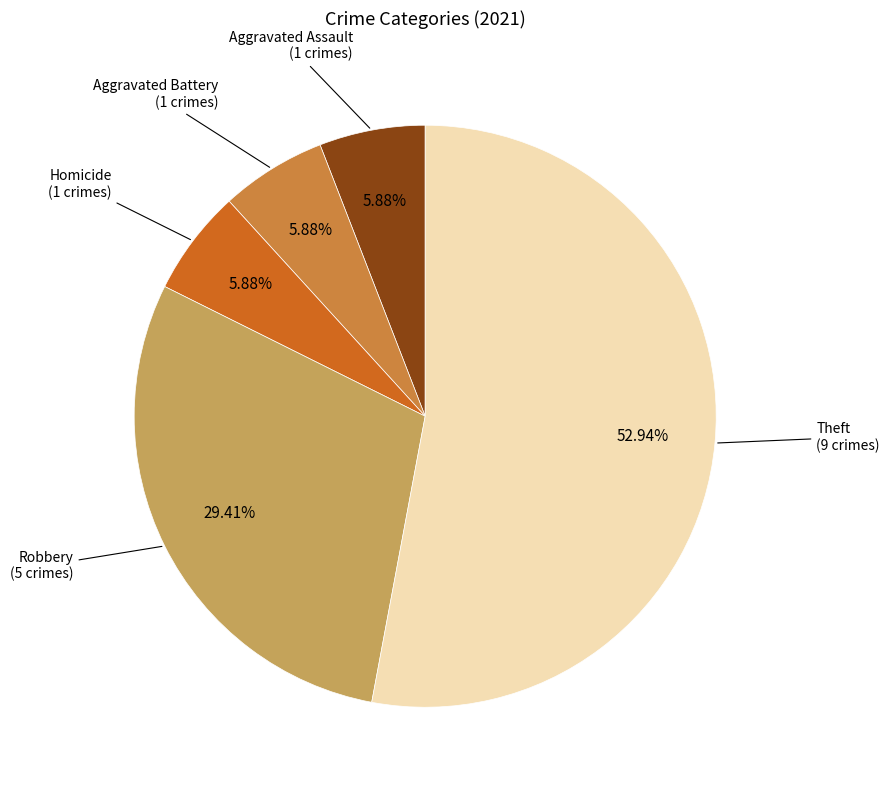

Is there any slice that represents more than half of the pie?

Yes